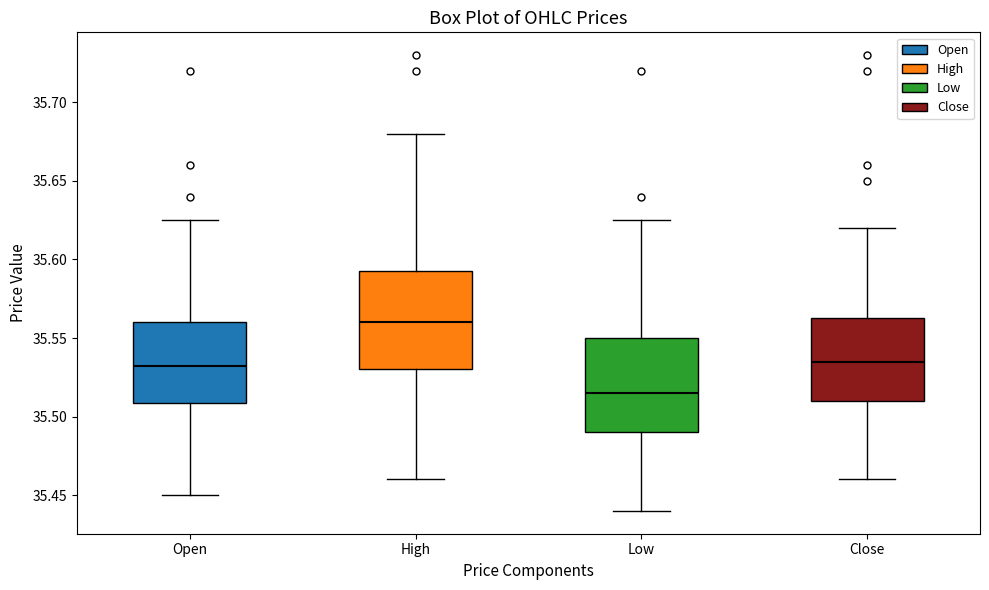

Which box has the highest median line?

High